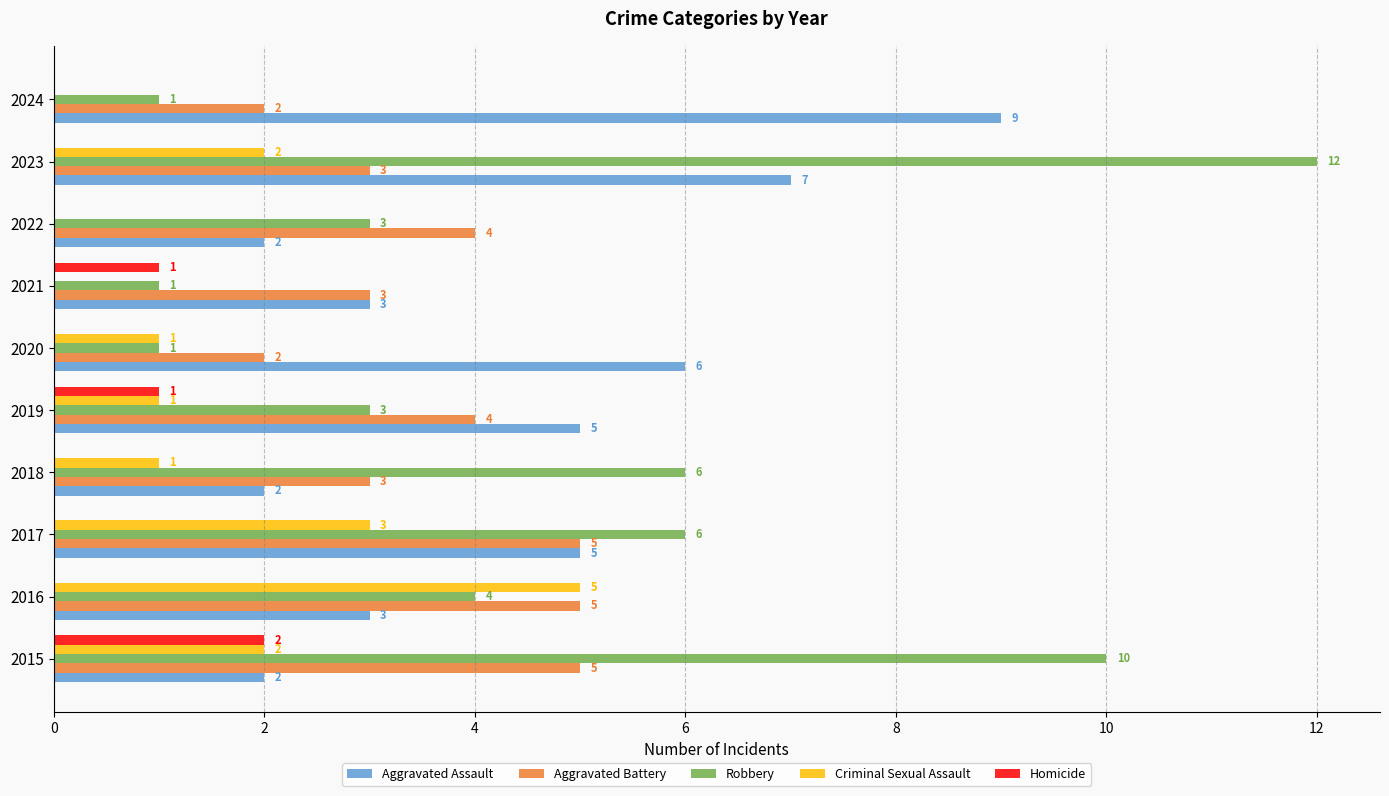

The value of Criminal Sexual Assault at 2023 is 2. True or false?

True